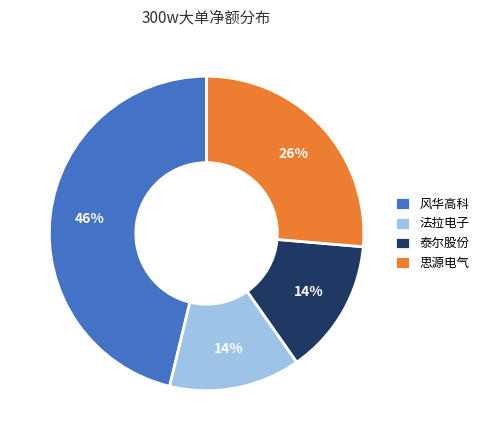

How many segments does this pie chart have?

4